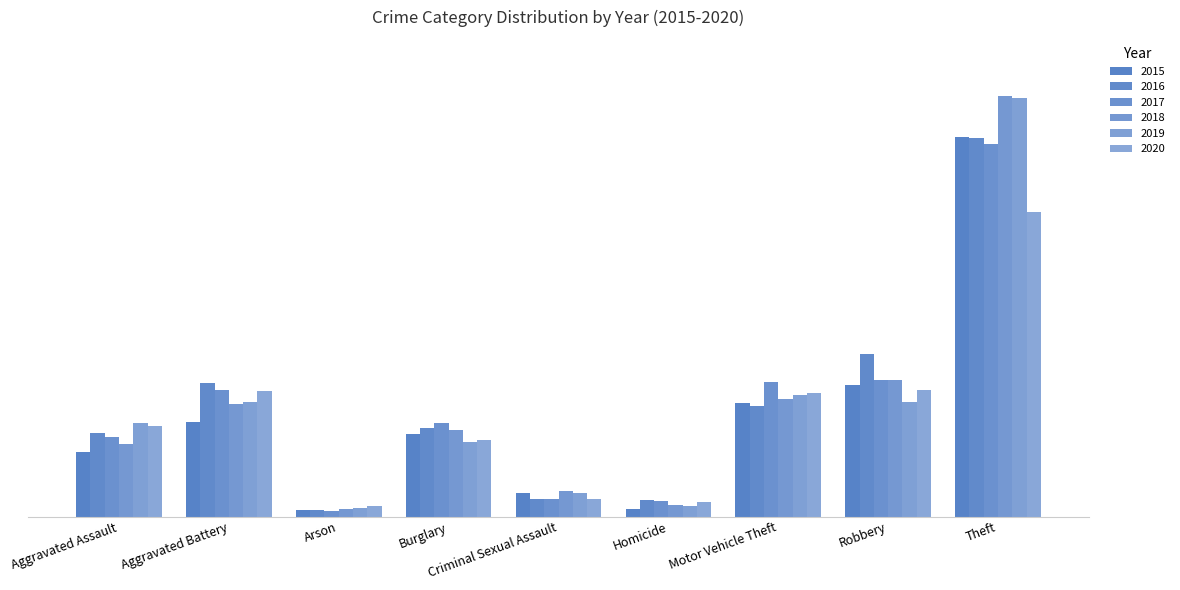

At how many categories does at least one series exceed 1120?

1